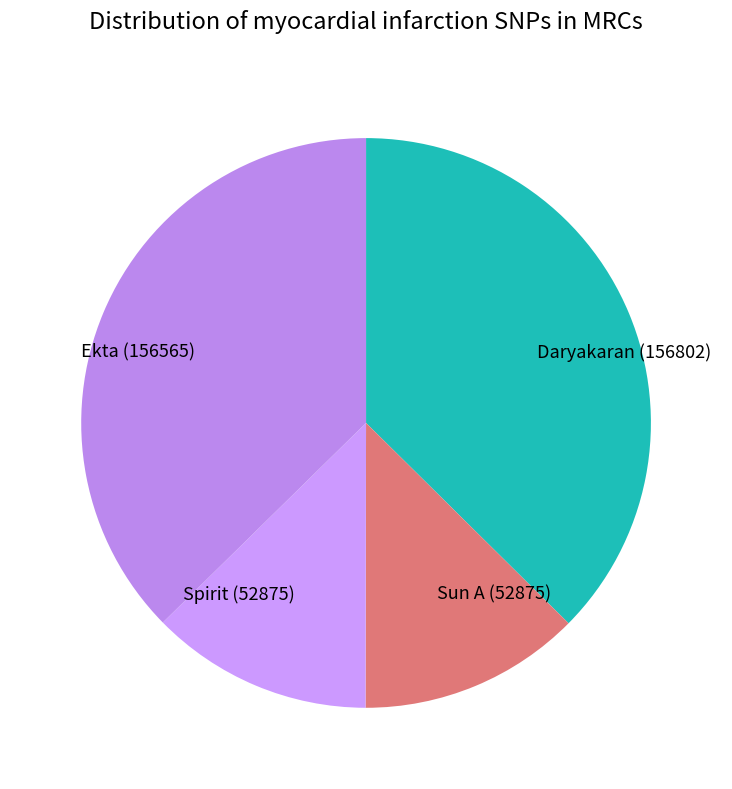

Approximately how many times larger is the value at Sun A (52875) compared to Spirit (52875)?

1.0